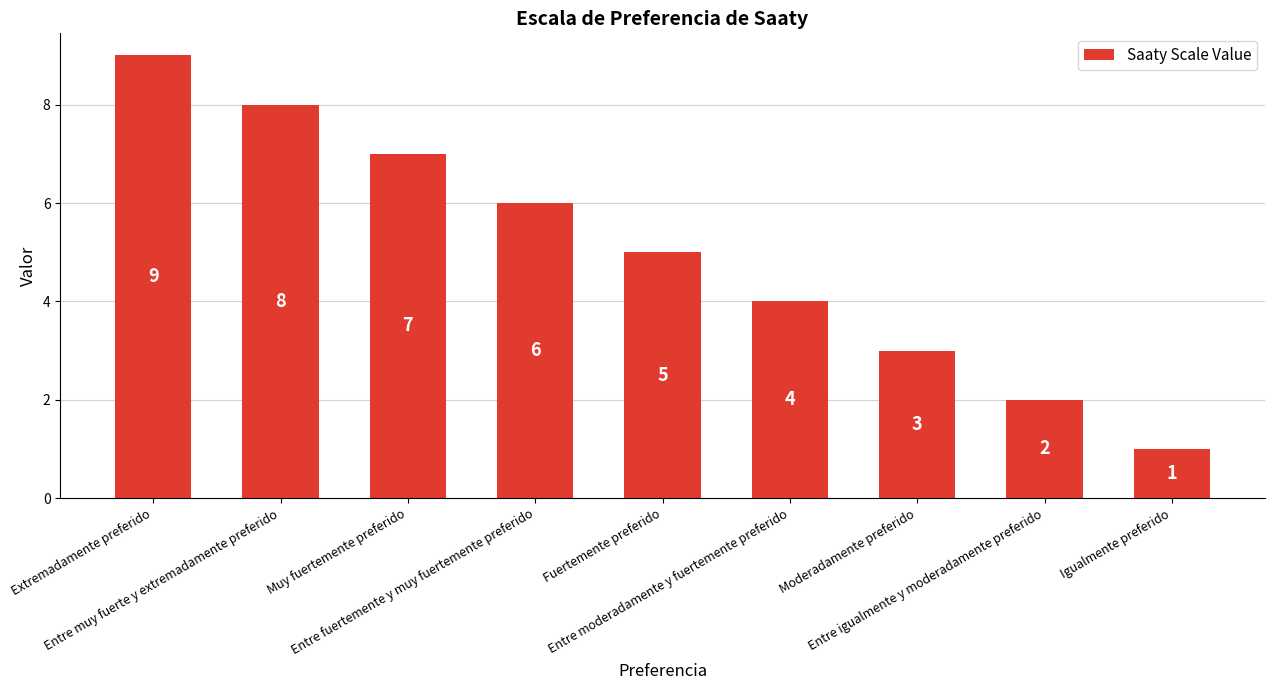

How many series are shown in this chart?

1